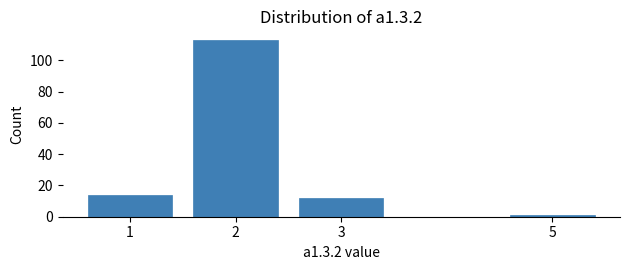

Reading left to right, list every bar in this chart as the range it spans on the x-axis followed by its height. The values are not printed on the chart, so give them approximately, as read against the axis.

0.6 to 1.6: 14
1.6 to 2.6: 114
2.6 to 4.6: 12
4.6 to 5.4: under 2